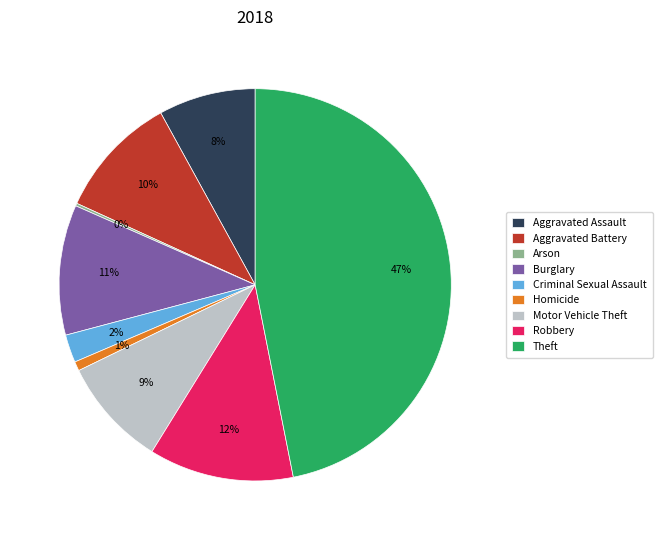

Which category has the biggest portion of the pie?

Theft